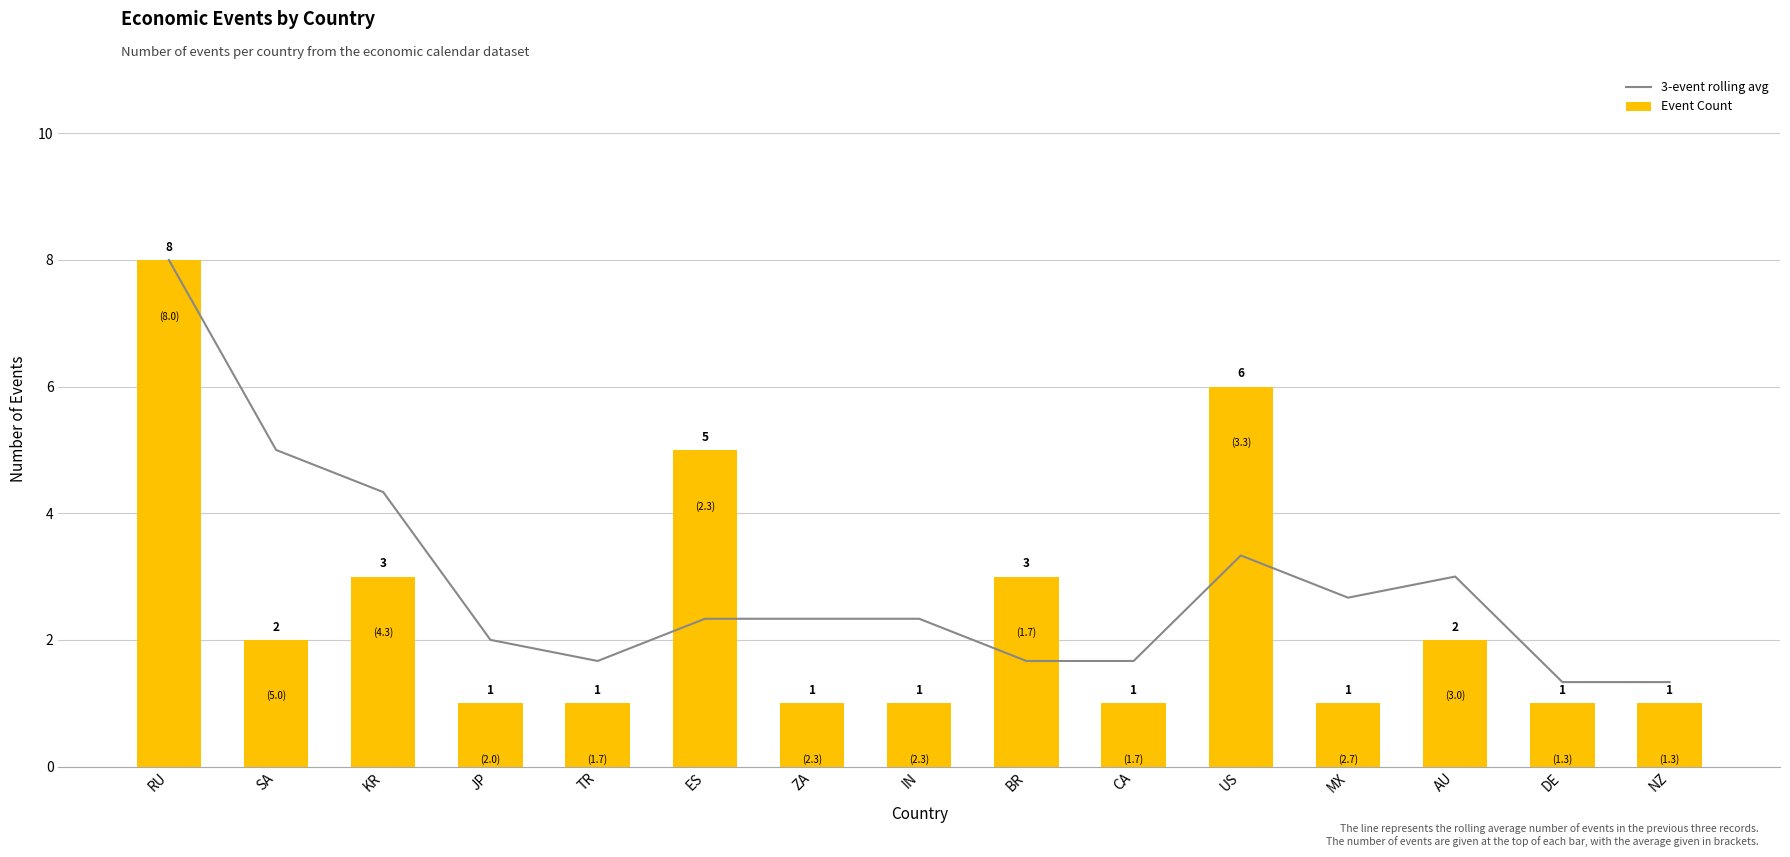

Which category has the highest value in the 3-event rolling avg series?

RU